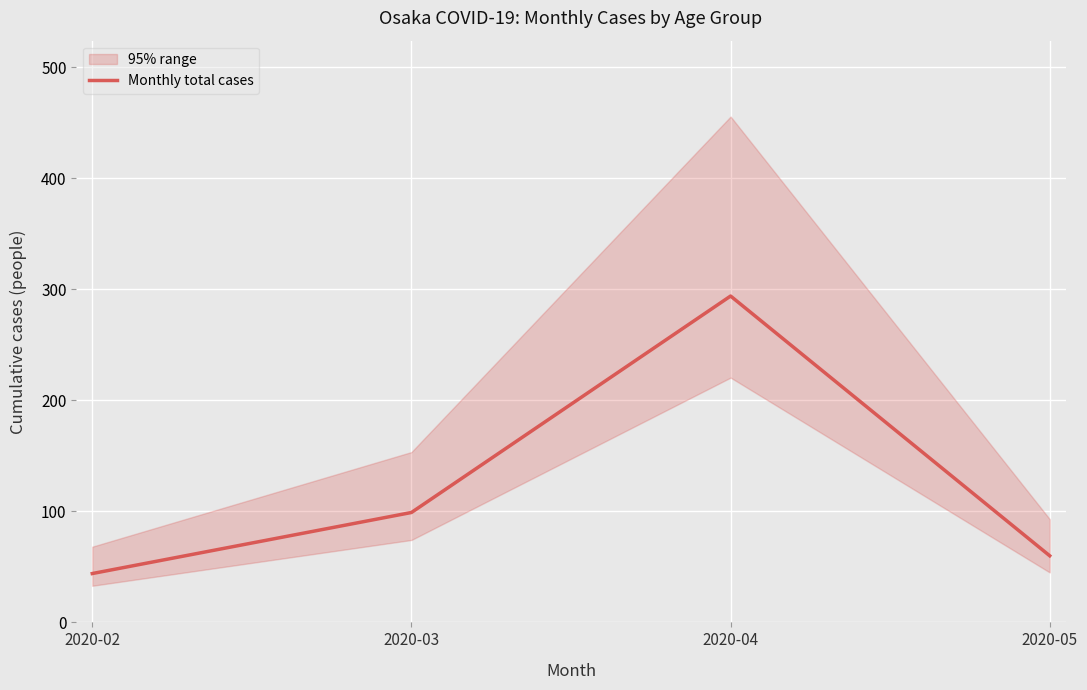

Reading left to right, extract all data points from this chart.

2020-02=44	2020-03=99	2020-04=294	2020-05=60